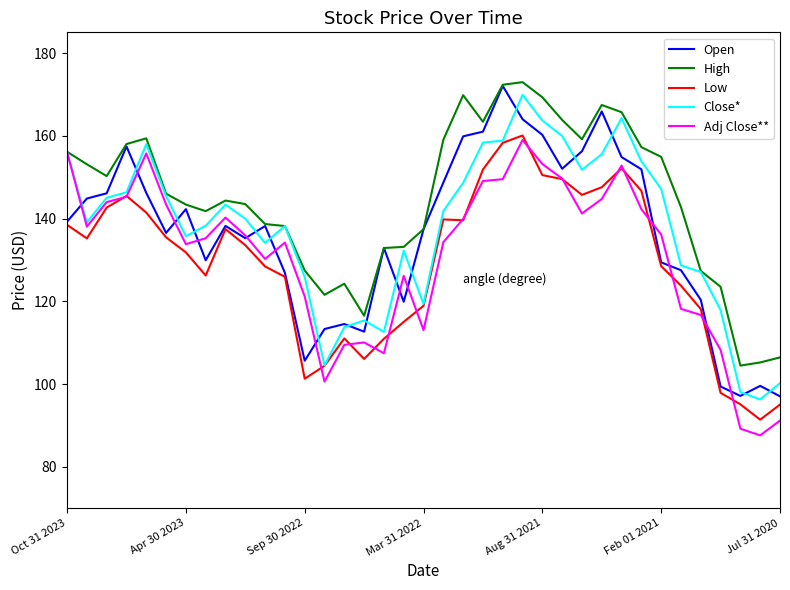

What is the minimum value shown in the chart?

87.6